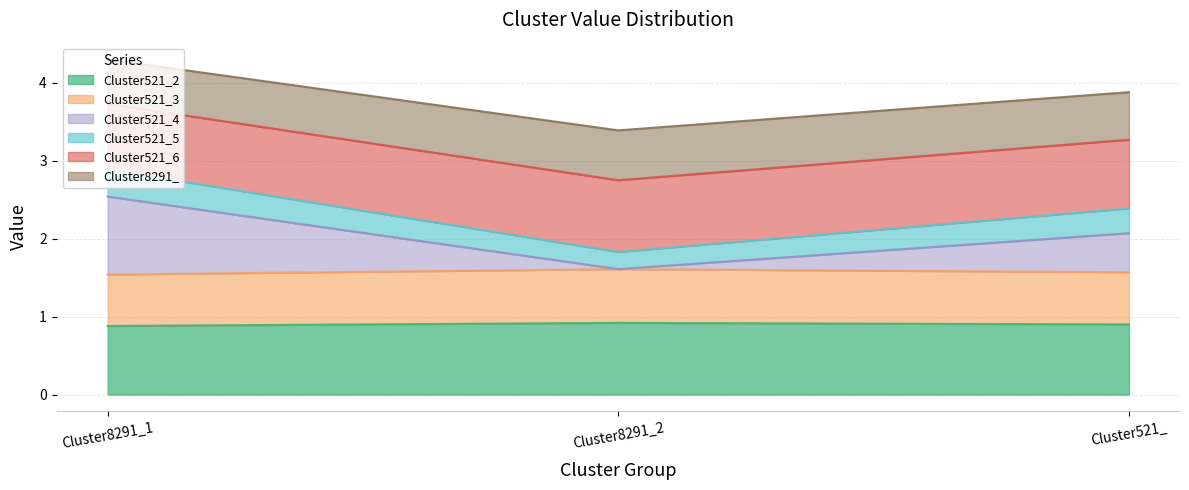

What position from the left is Cluster521_?

3